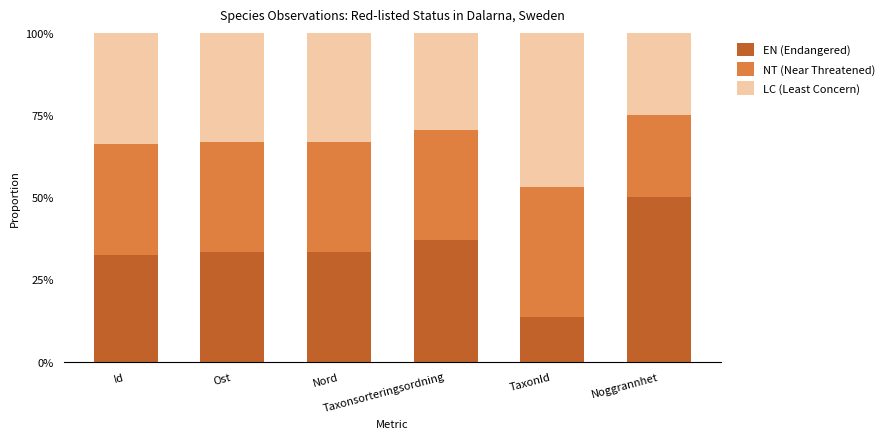

Are the bars horizontal?

No